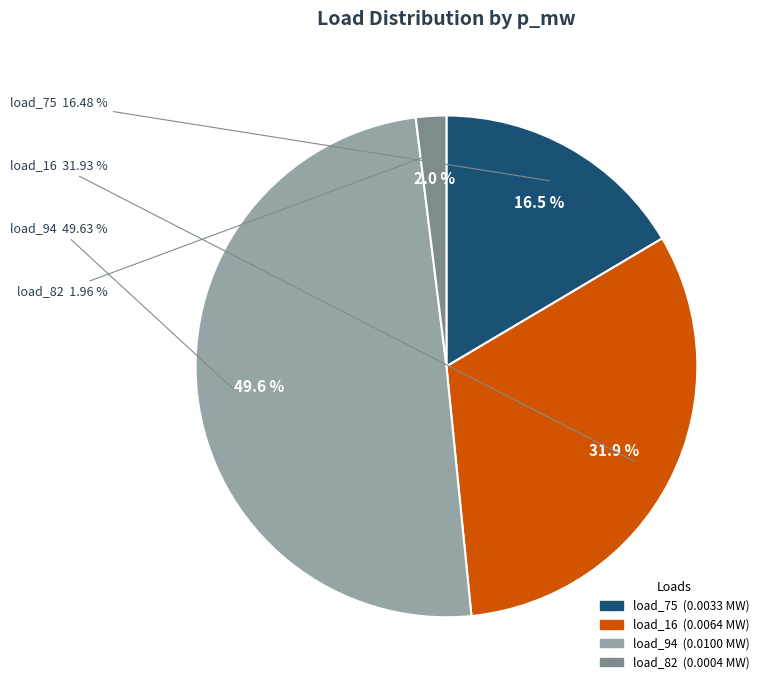

To the nearest percent, what percentage of the pie is LV_563-1_1_3_load_82?

2%